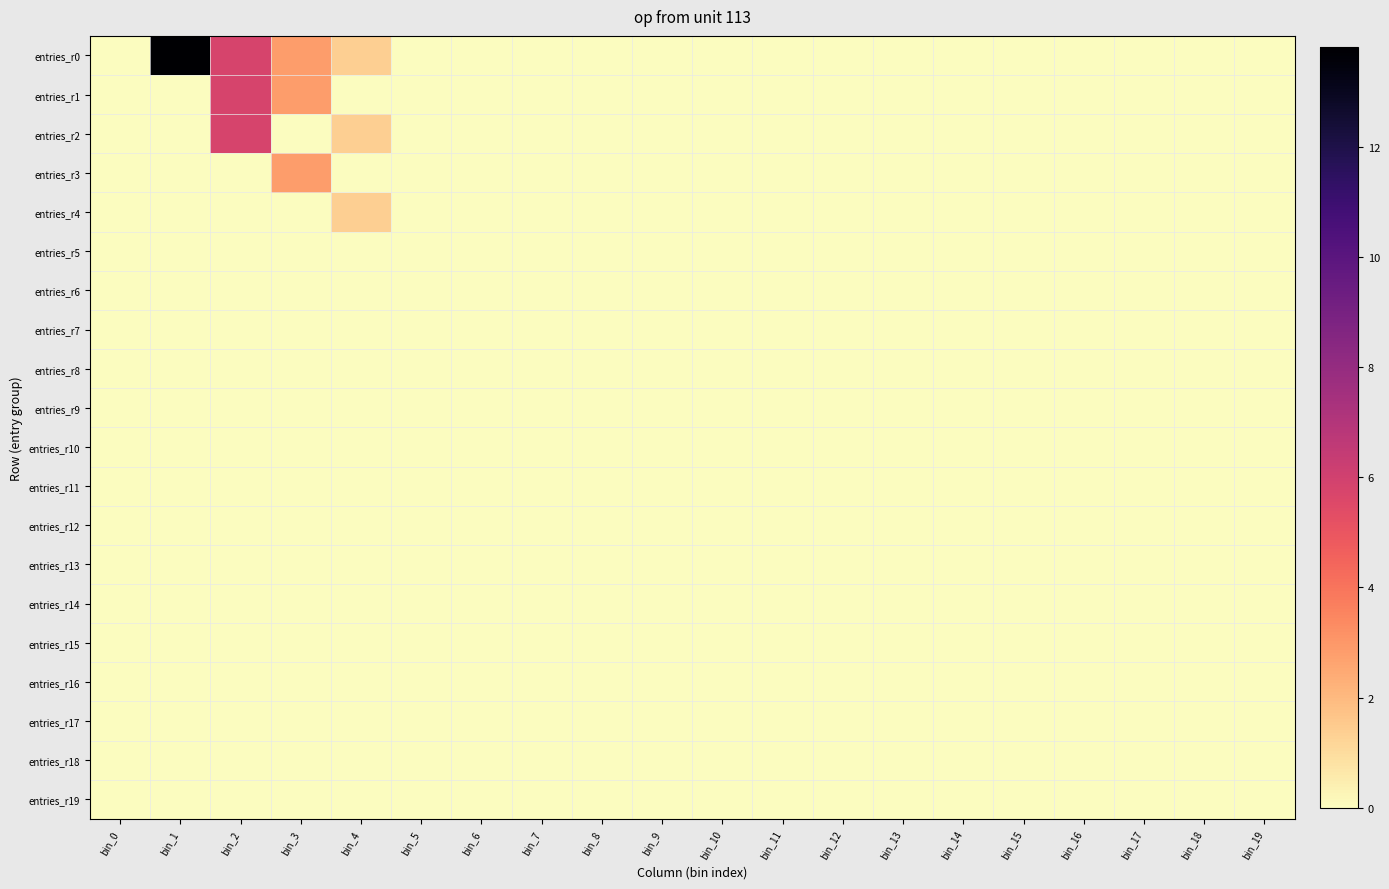

Count the number of categories in the chart.

20